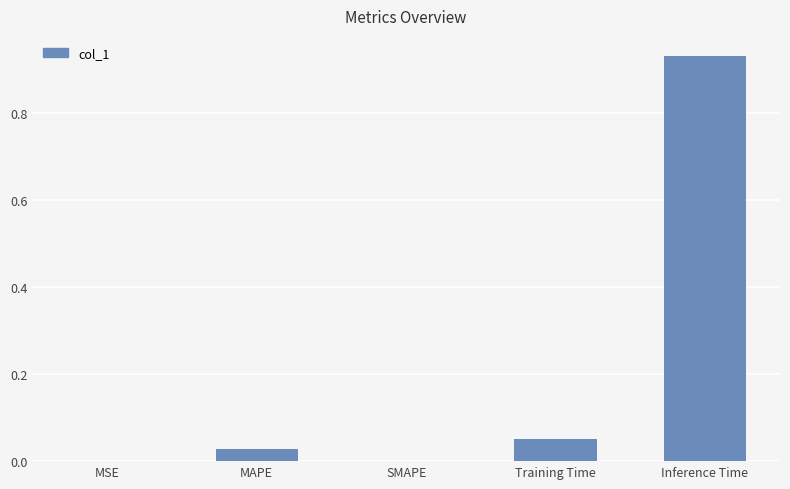

Is it true that the value at MAPE is 0.0?

True